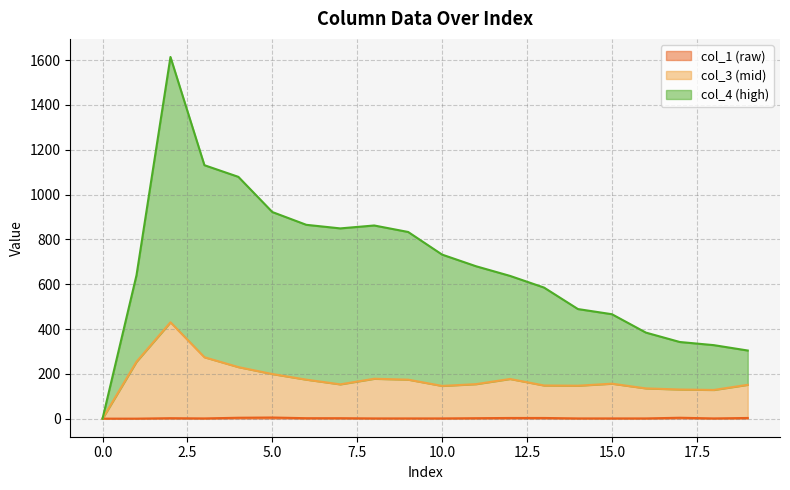

List the series in order of their overall mean, lowest first.

col_1, col_3, col_4